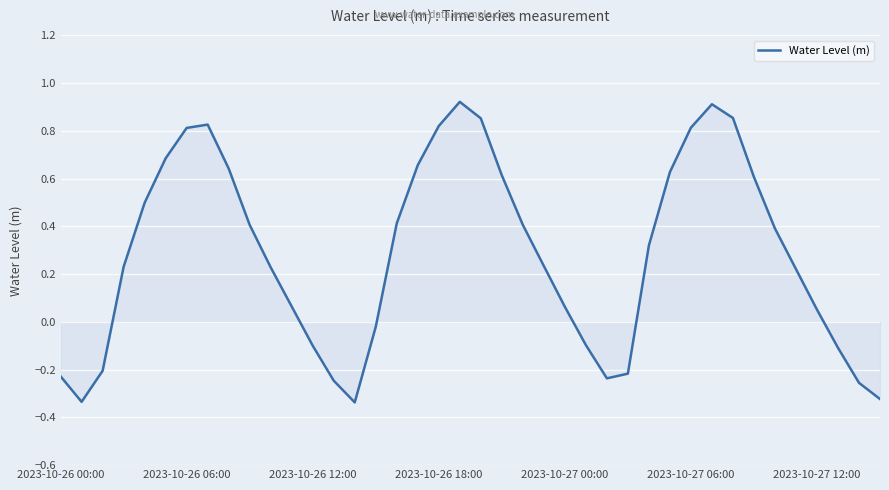

What is the difference between the maximum and minimum values?

1.3